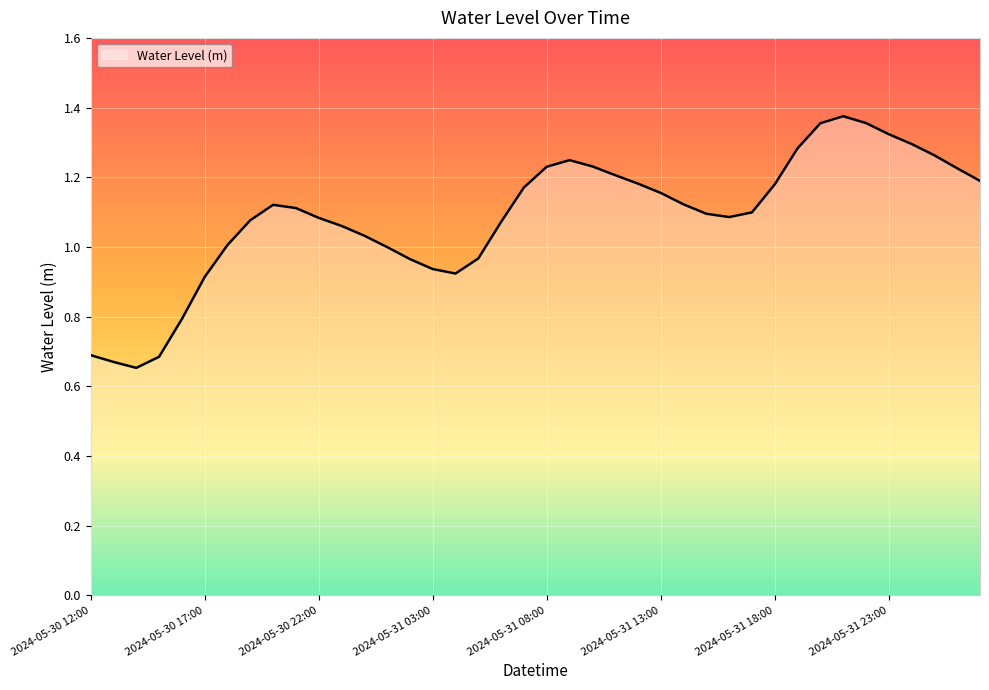

At which label is the value closest to 1?

2024-05-31 01:00